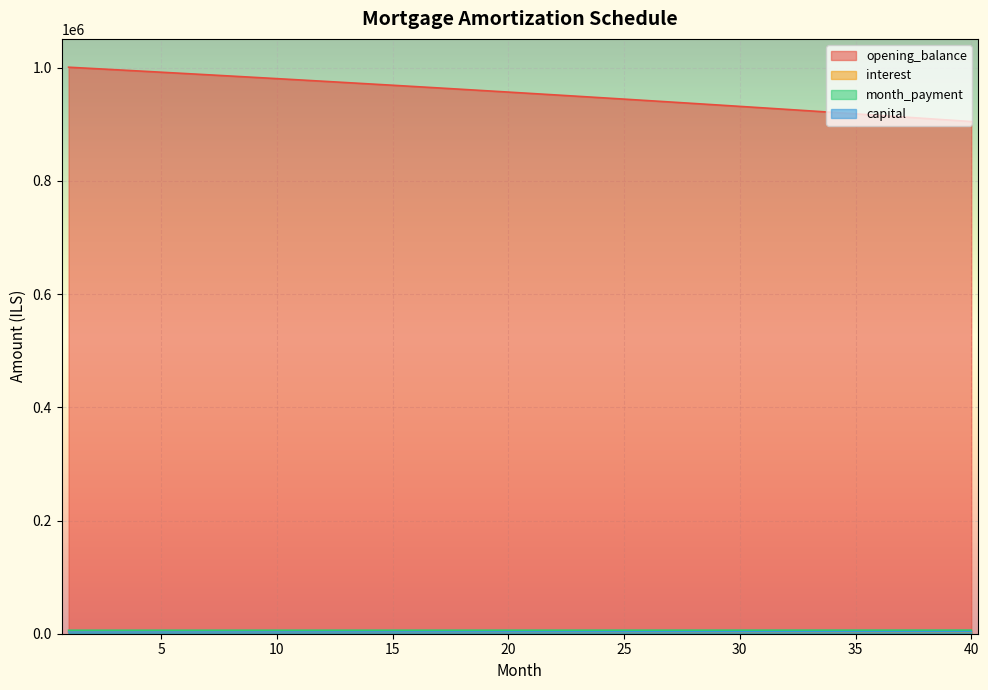

What is the value of the interest point at the 27th from the left?

2935.6